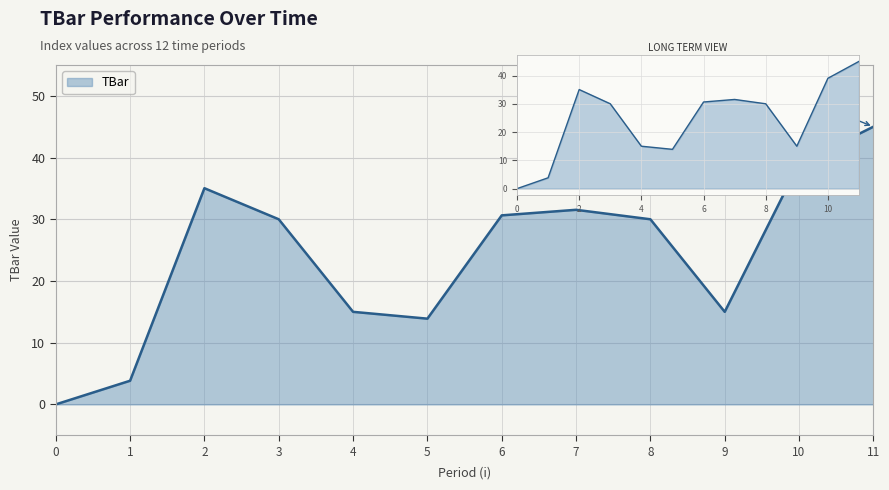

How many positive values are there?

11